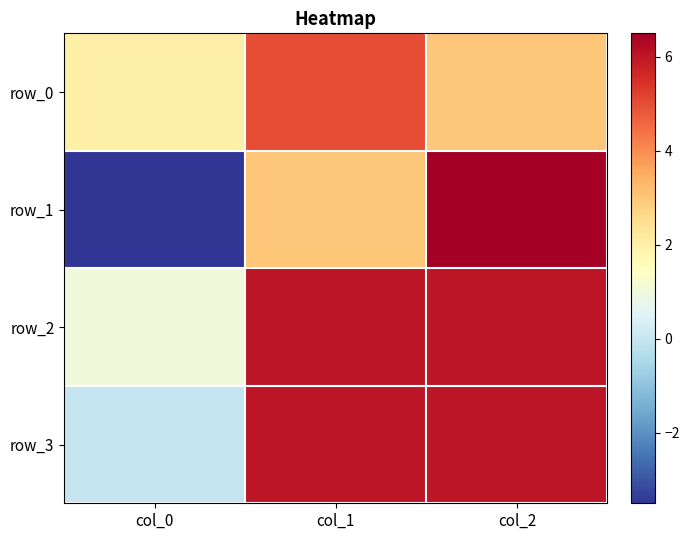

The row_3 series shows 6.0 at col_2. True or false?

True